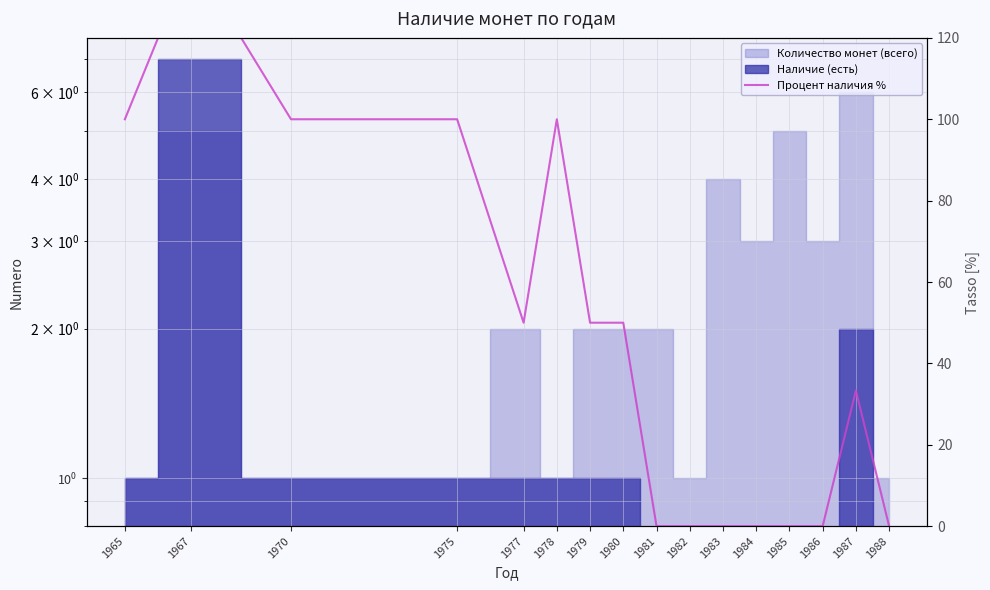

Does the chart have visible grid lines?

Yes